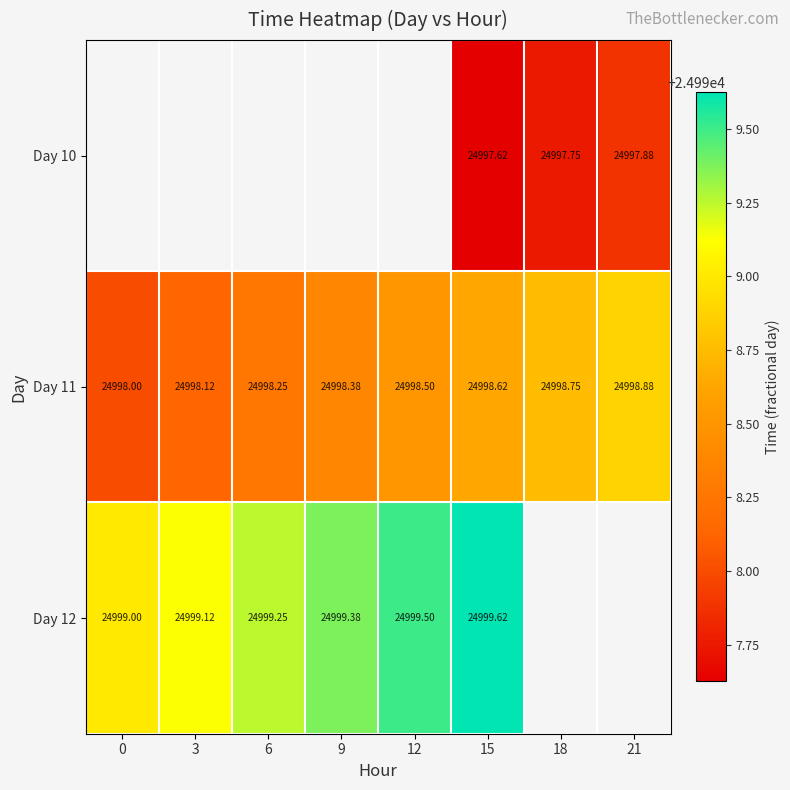

Is the value of Day 11 at 3 greater than the value of Day 10 at 18?

Yes